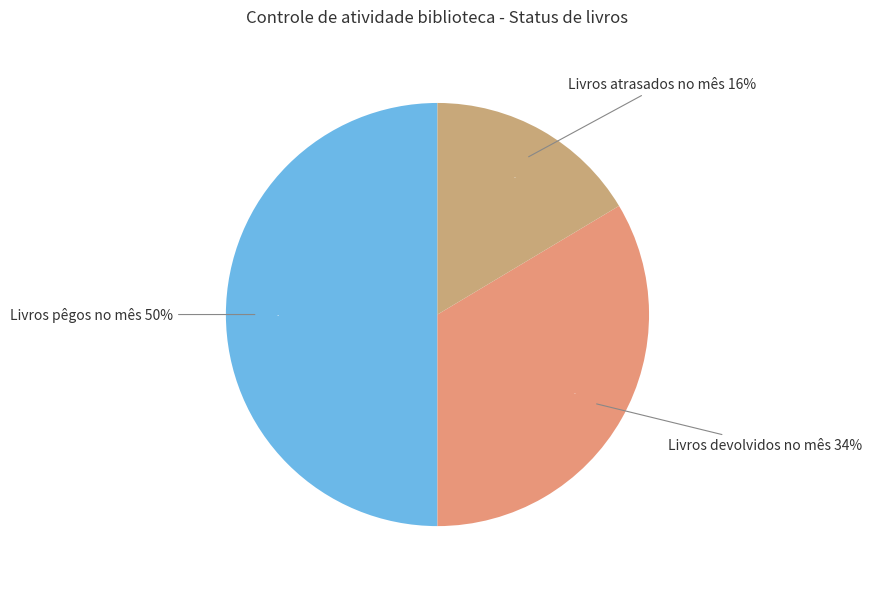

Does Livros devolvidos no mês represent more than half of the total?

No